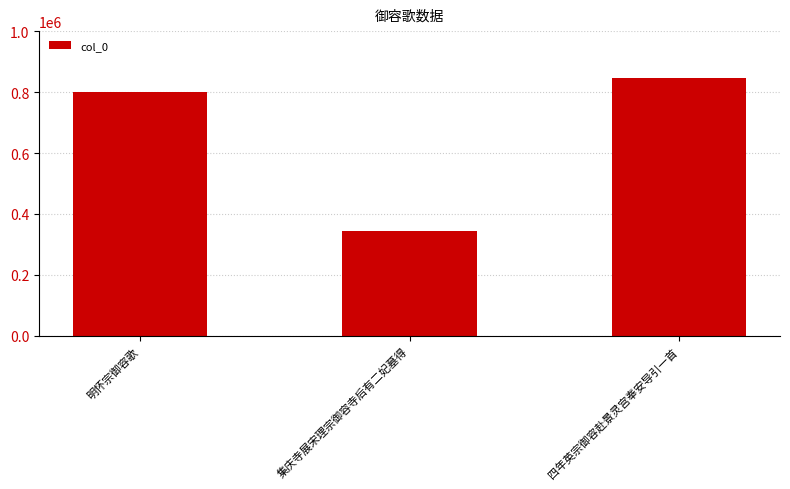

How many distinct data groups are displayed?

1